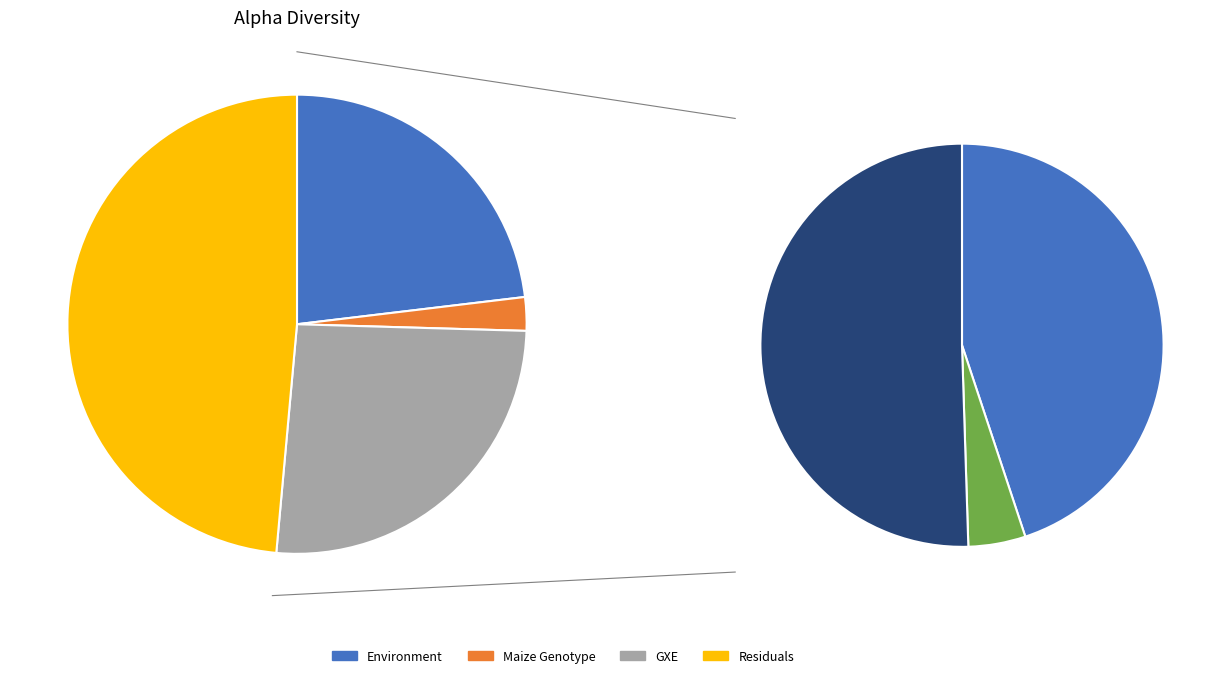

True or false: Observed accounts for 15% of the total.

False